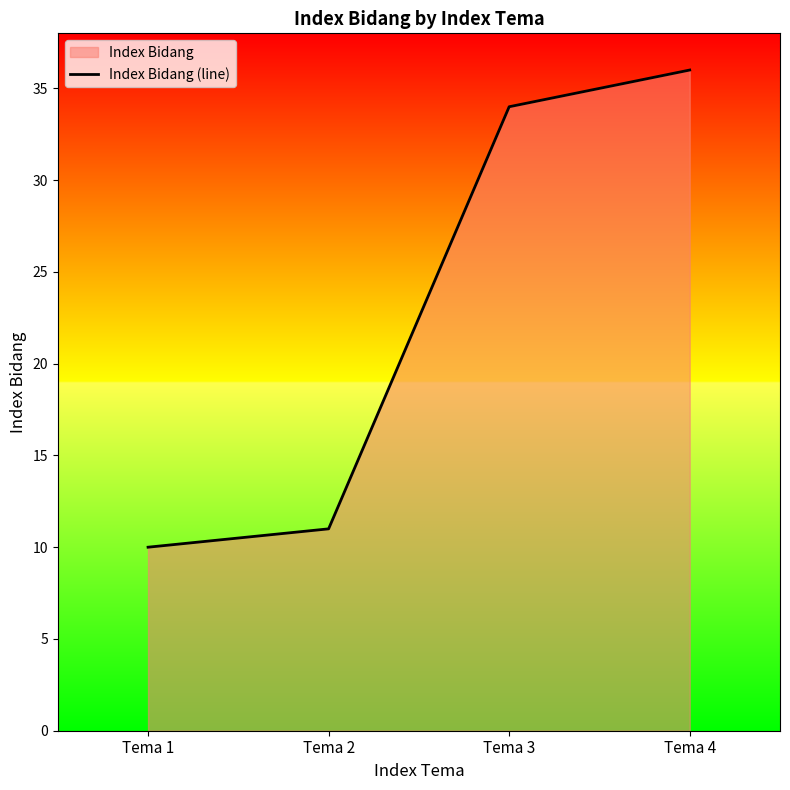

Count the number of categories in the chart.

4